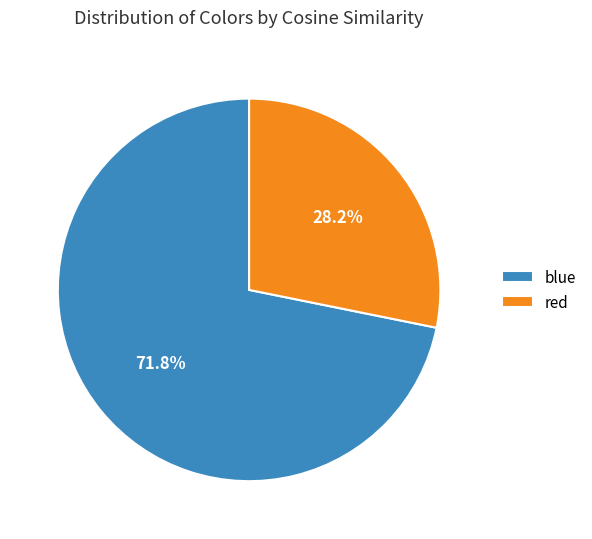

How many slices are in this pie chart?

2